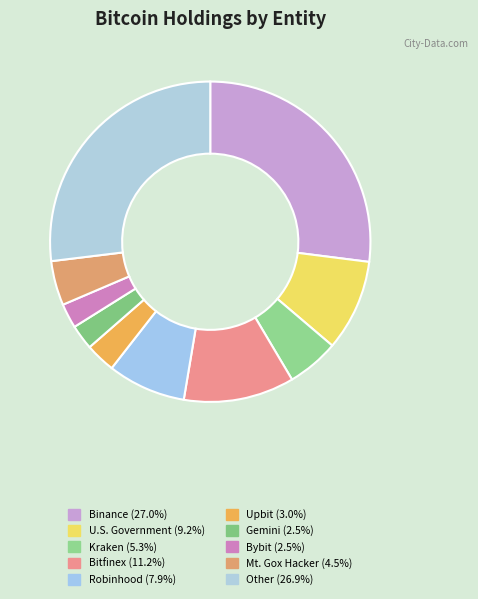

Is Other the majority of the pie?

No